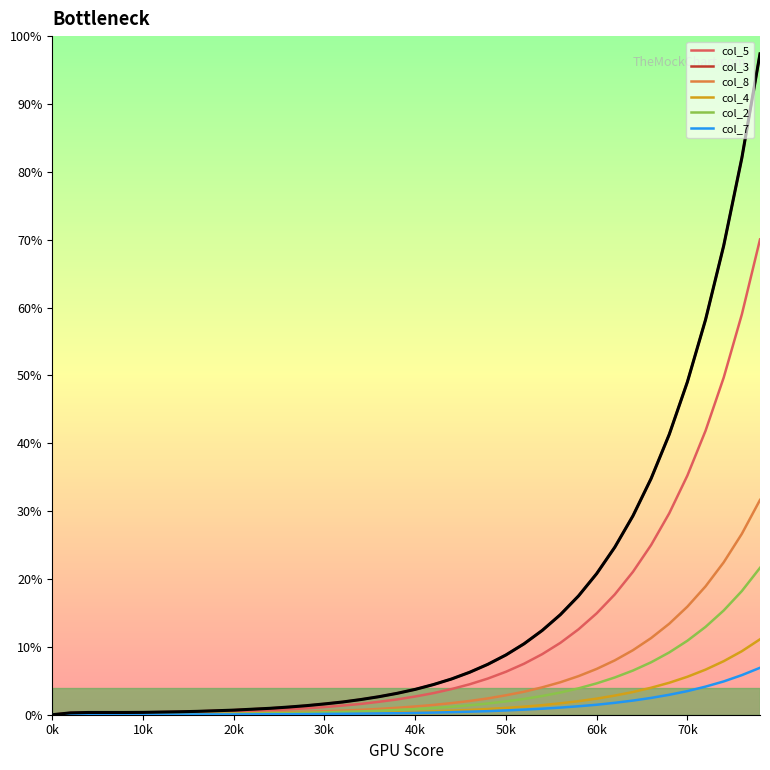

Which series has the largest total across all categories?

col_3